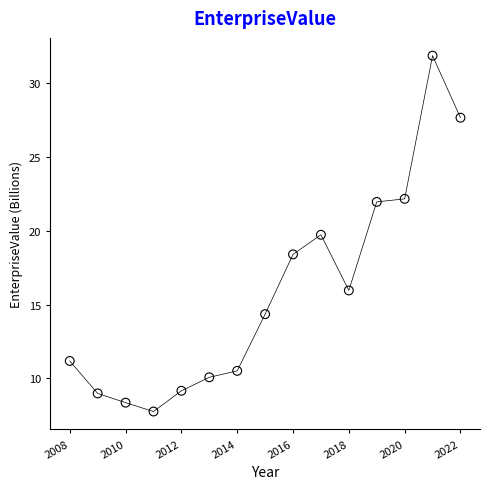

What is the range of X values (max minus min)?

14.0